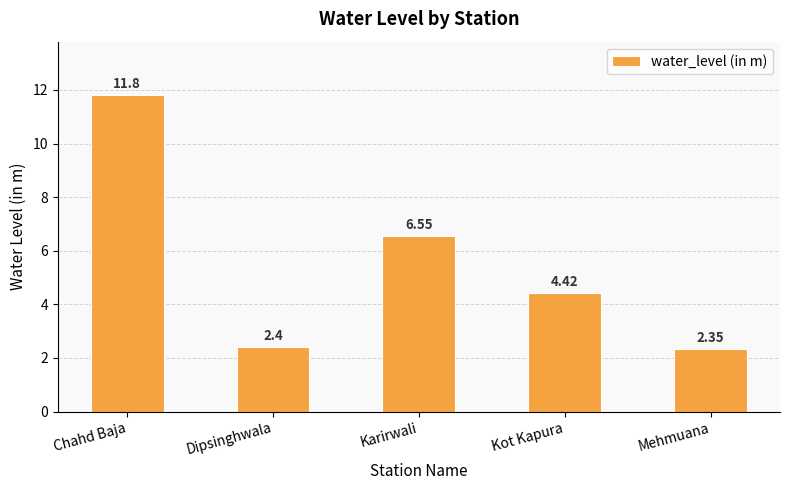

What is the greatest value displayed?

11.8